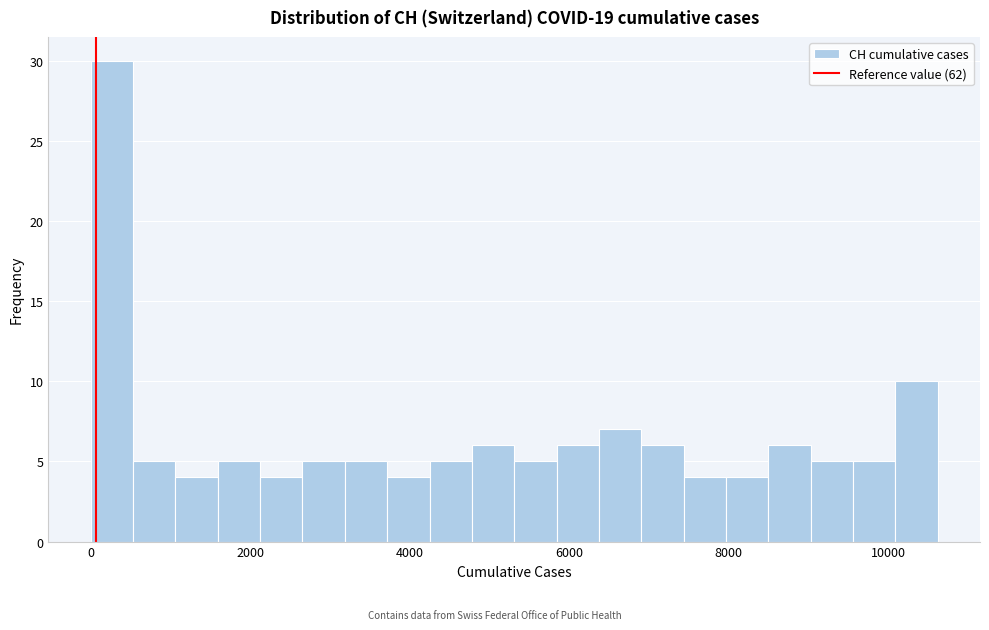

Around what value on the x-axis is the tallest bar? Give the approximate position of its centre, as read against the axis.

200